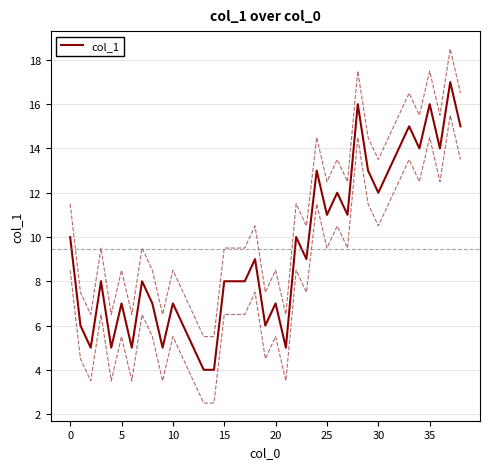

Is it true that col_1 equals 11 at 25?

True